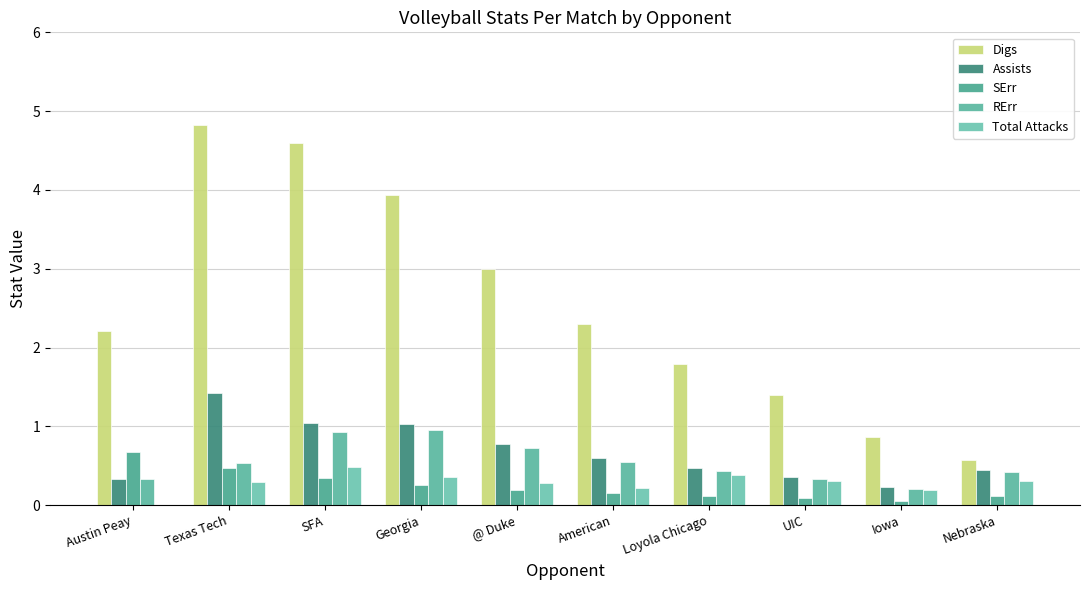

At Nebraska, list the series in order from largest to smallest.

Digs, Assists, RErr, Total Attacks, SErr